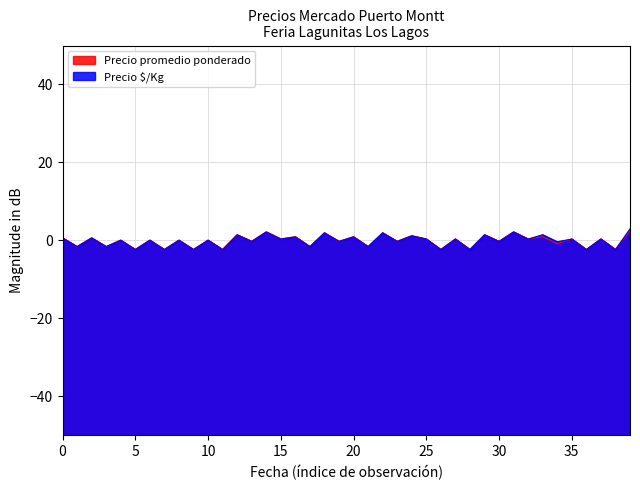

Reading left to right, transcribe all the data shown in this chart.

Precio $/Kg: 0.6	-1.6	0.6	-1.6	0.0	-2.4	0.0	-2.4	0.0	-2.4	0.0	-2.4	1.4	-0.3	2.1	0.3	0.9	-1.6	1.9	-0.3	0.9	-1.6	1.9	-0.3	1.2	0.3	-2.4	0.3	-2.4	1.4	-0.3	2.1	0.3	1.5	-0.4	0.3	-2.4	0.3	-2.4	2.9
Precio promedio ponderado: 0.7	-1.6	0.7	-1.6	0.1	-2.3	0.1	-2.3	0.1	-2.3	0.1	-2.3	1.5	-0.2	2.2	0.4	0.9	-1.6	2.0	-0.2	0.9	-1.6	2.0	-0.2	1.2	0.4	-2.3	0.4	-2.3	1.5	-0.2	2.2	0.4	0.9	-0.9	0.4	-2.3	0.4	-2.3	2.4